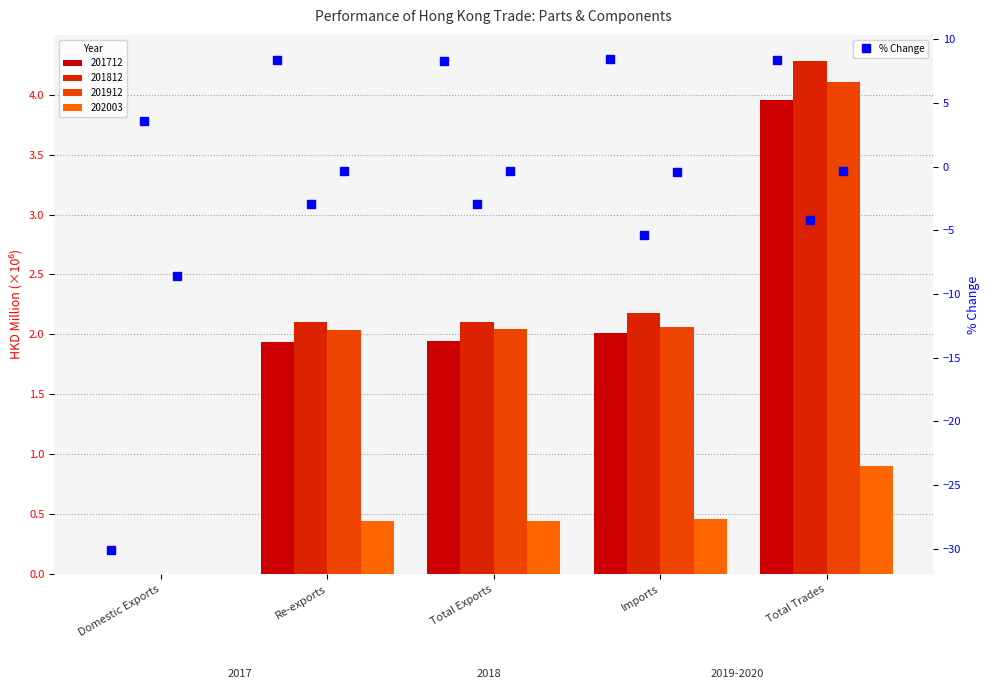

Which category has the lowest value in the % Chg 2018/2017 series?

Domestic Exports